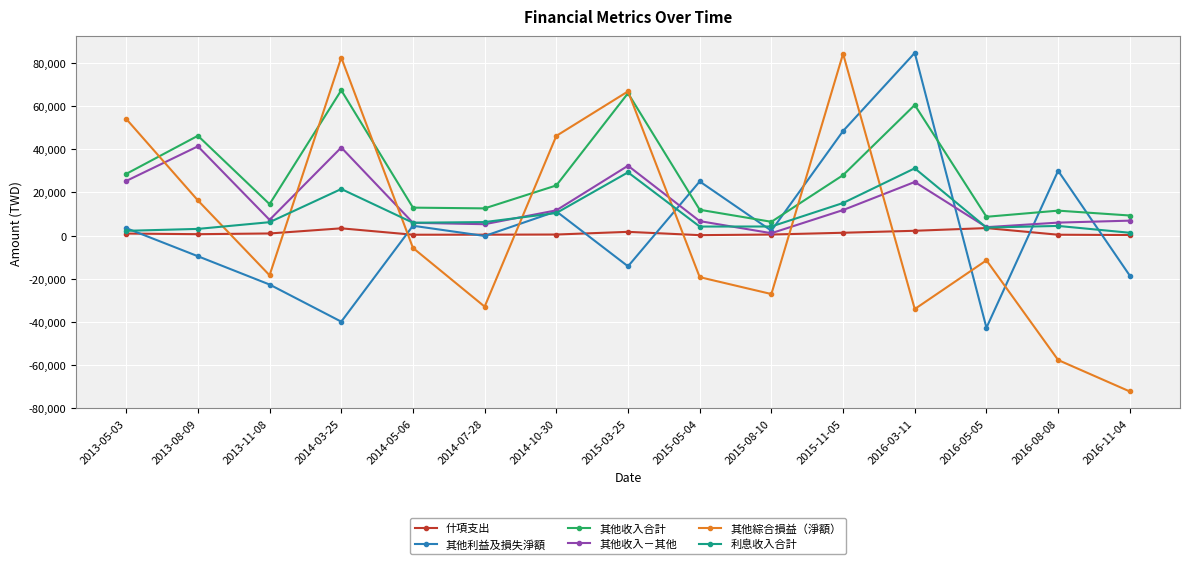

At which category does 其他利益及損失淨額 reach its first local valley?

2014-03-25